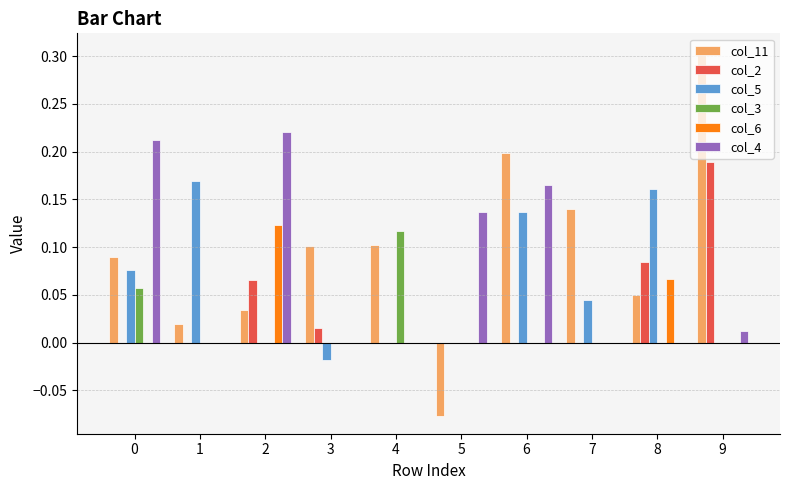

How many data points in col_11 are above 0?

9